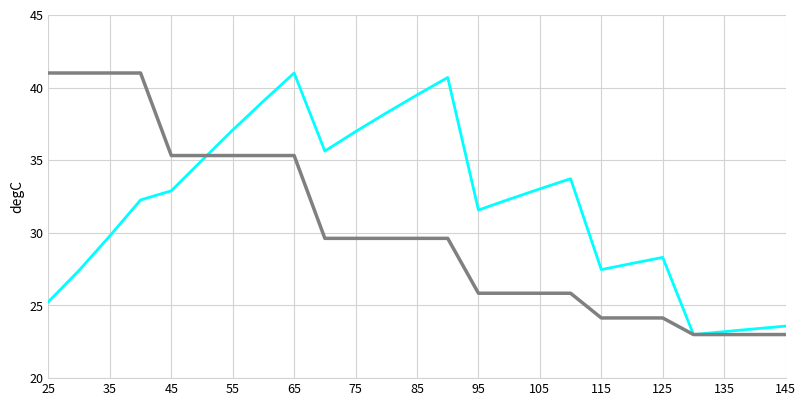

What is the maximum value shown in the chart?

41.0